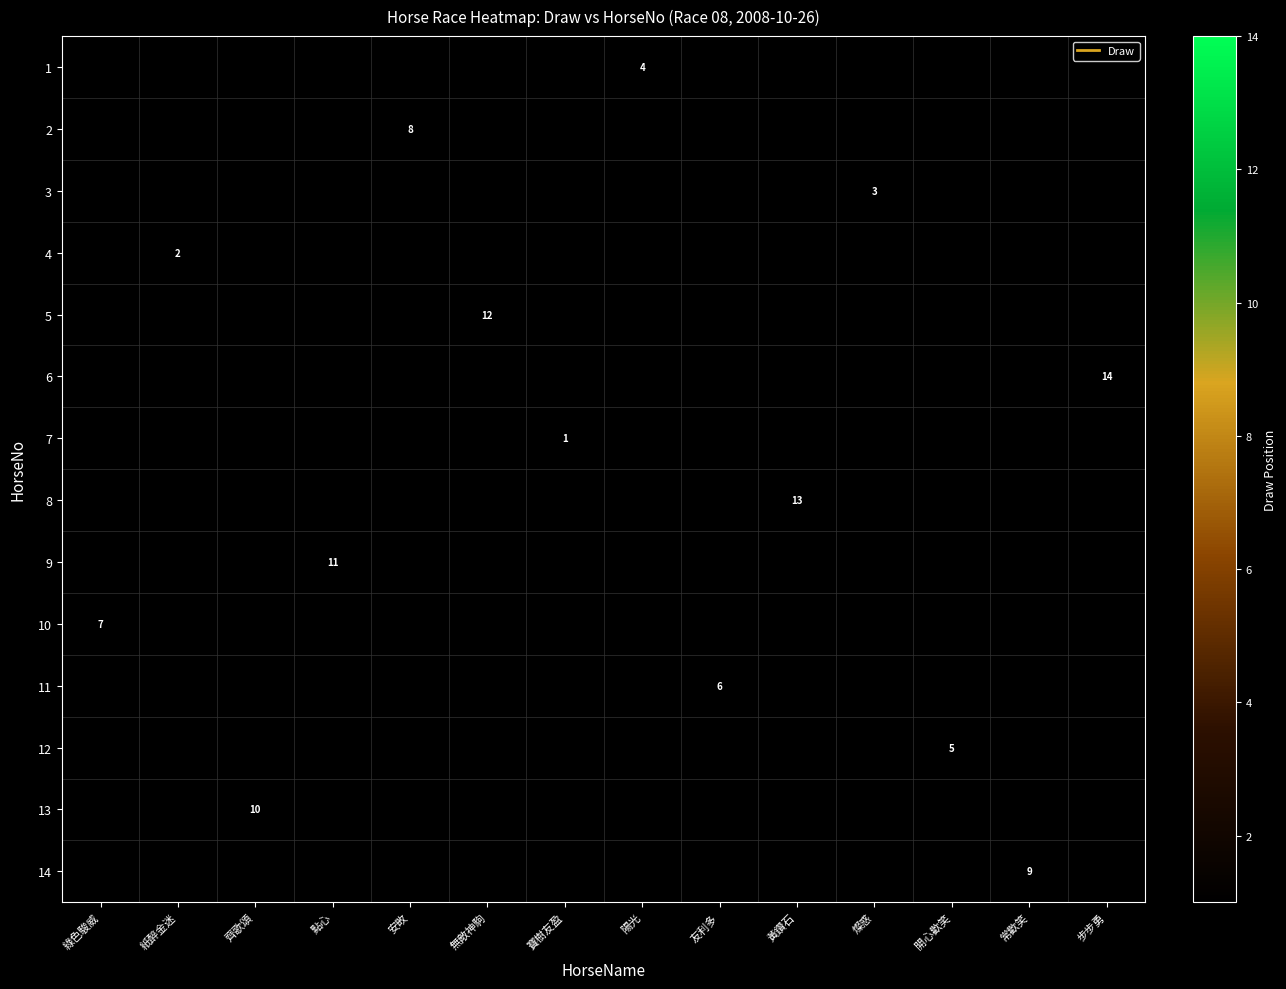

Rank the series at 無敵神駒 from lowest to highest value.

1, 2, 3, 4, 5, 6, 7, 8, 9, 10, 11, 12, 13, 14